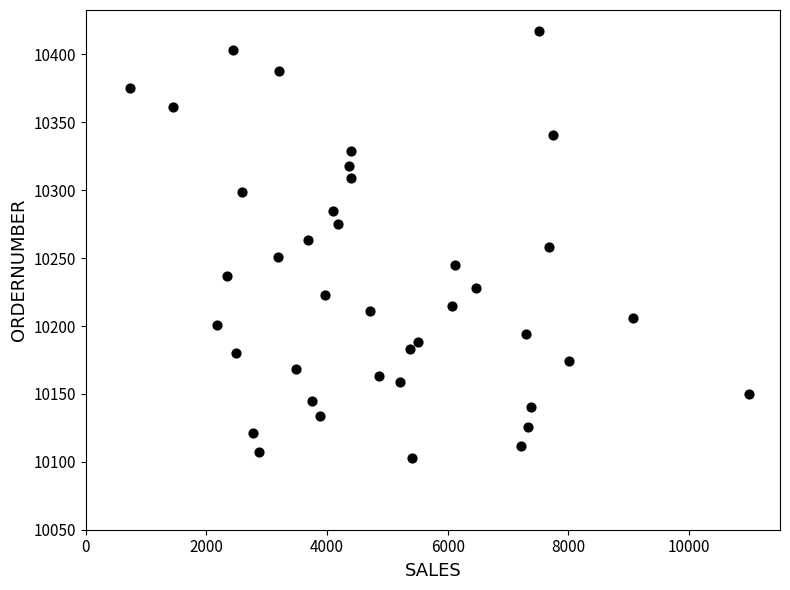

What is the range of Y values (max minus min)?

314